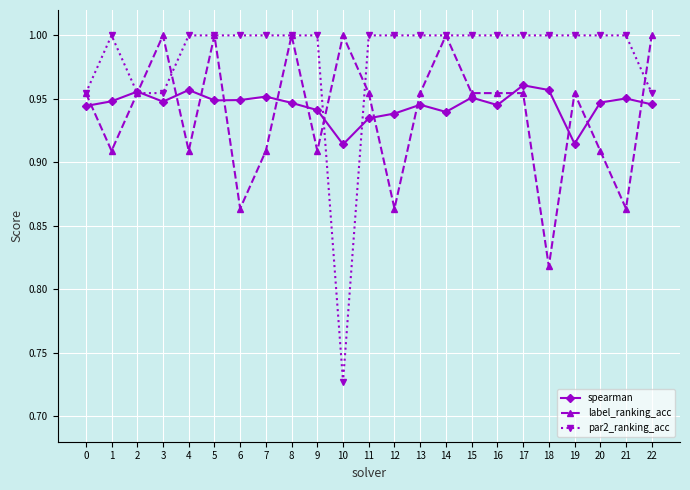

Rank the series by their average value, from highest to lowest.

par2_ranking_acc, spearman, label_ranking_acc